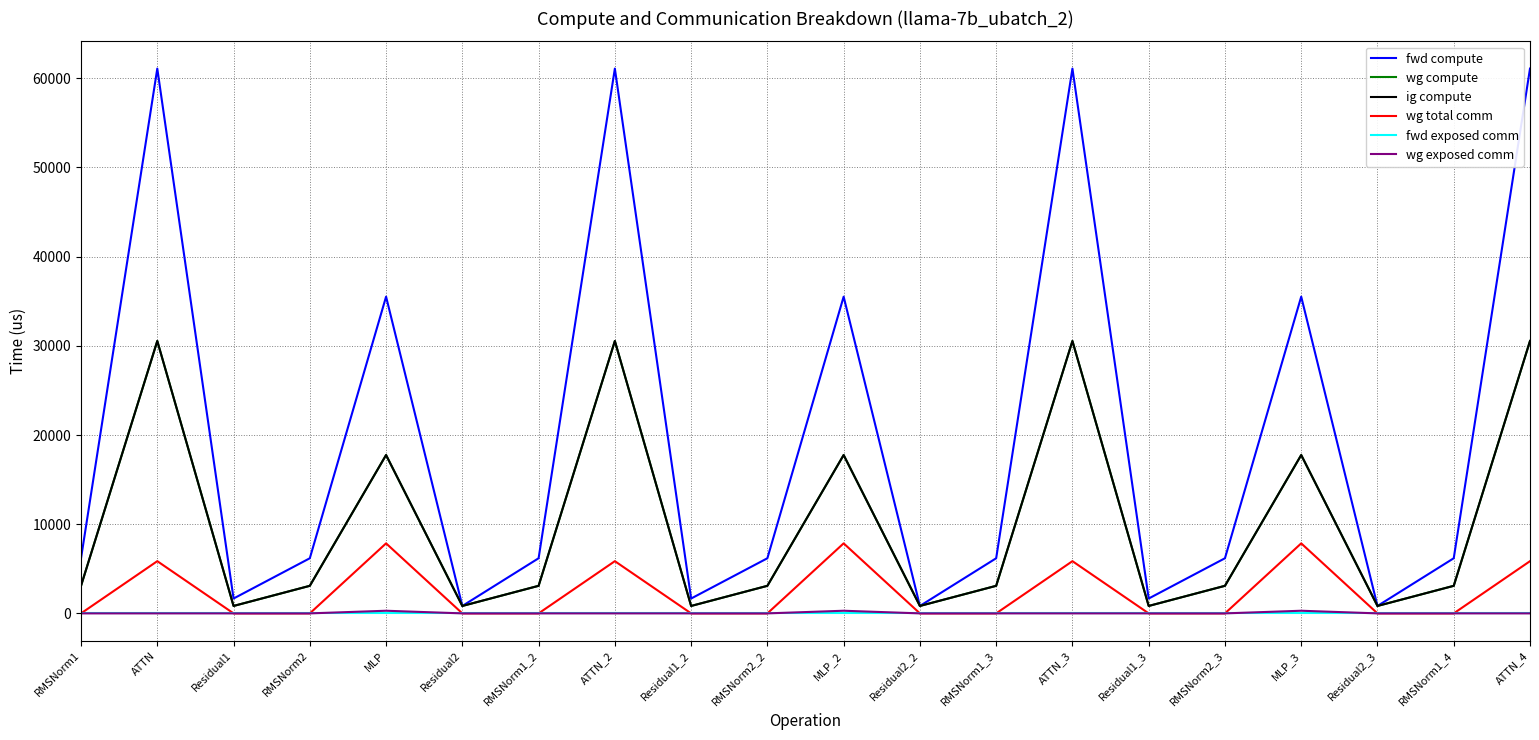

The value of fwd compute at Residual1_2 is 2899.6. True or false?

False